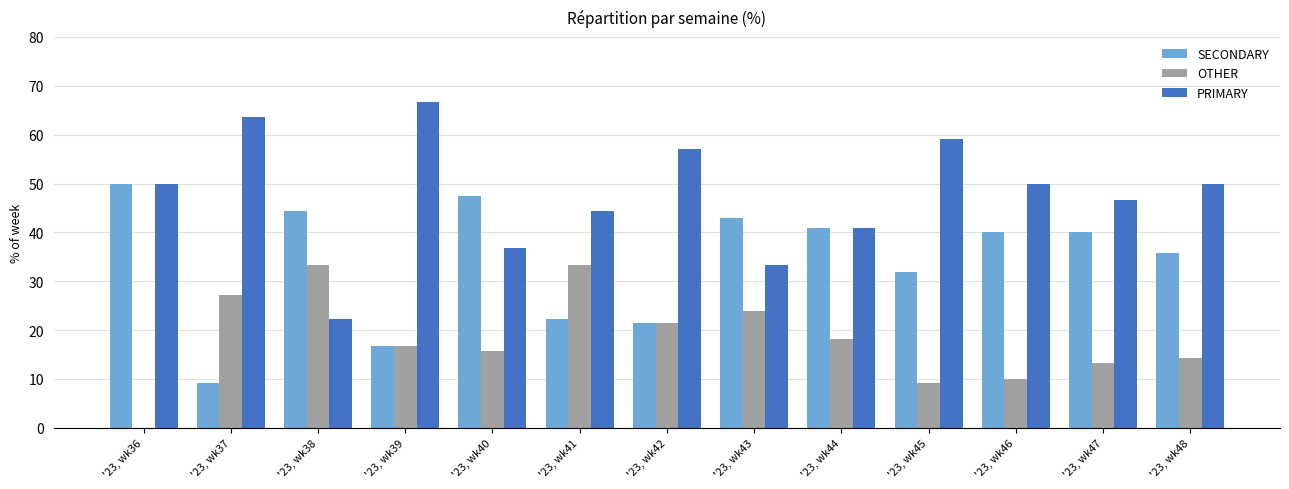

Which series has the widest spread of values?

PRIMARY